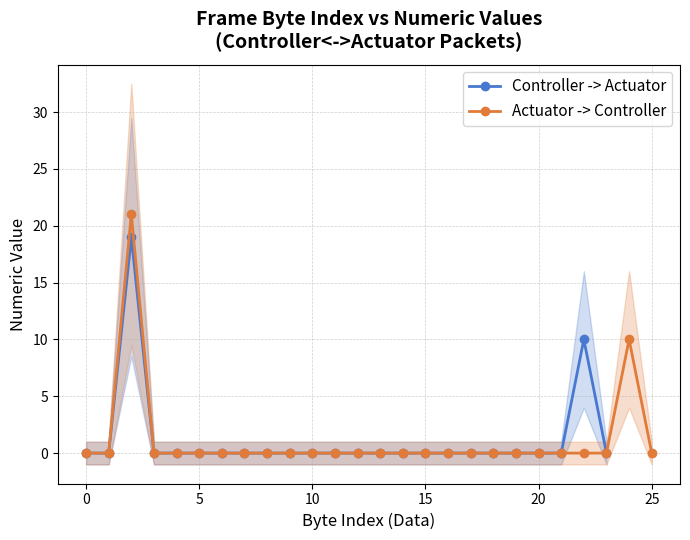

The value at 11 is 0. True or false?

True